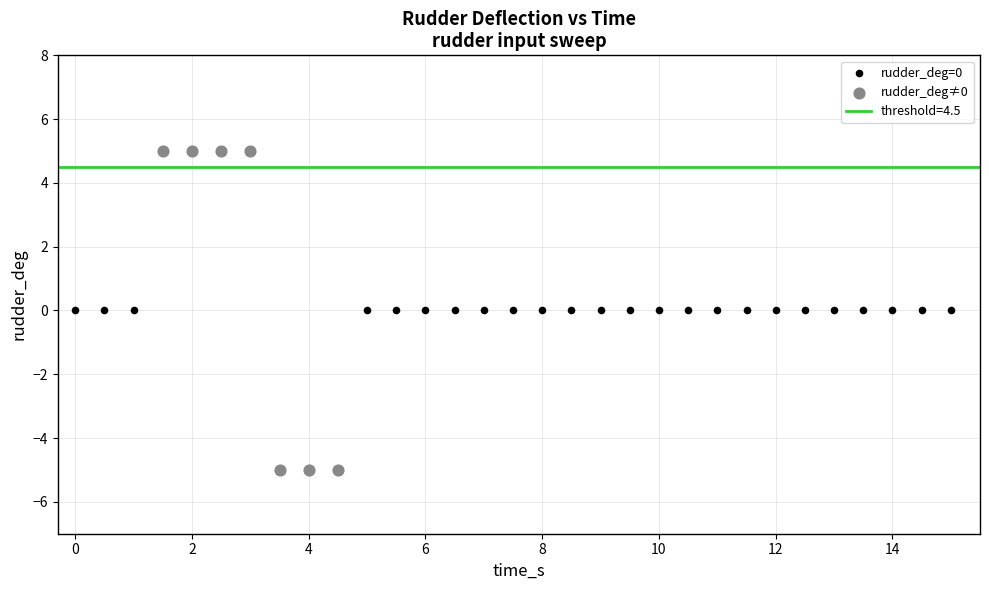

Which series contains the highest Y value?

rudder_deg≠0